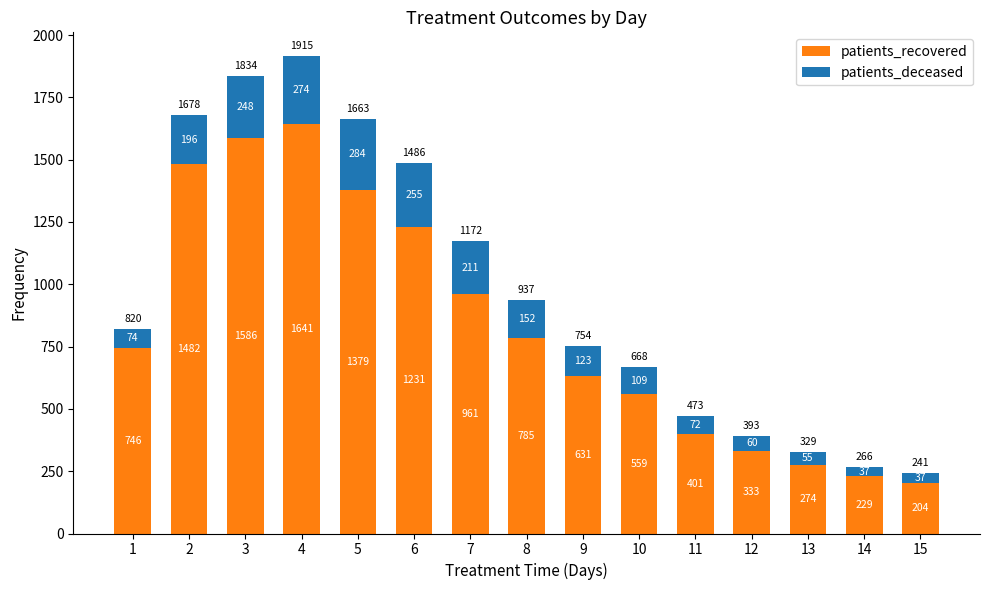

What is the total value across all series at 2?

1678